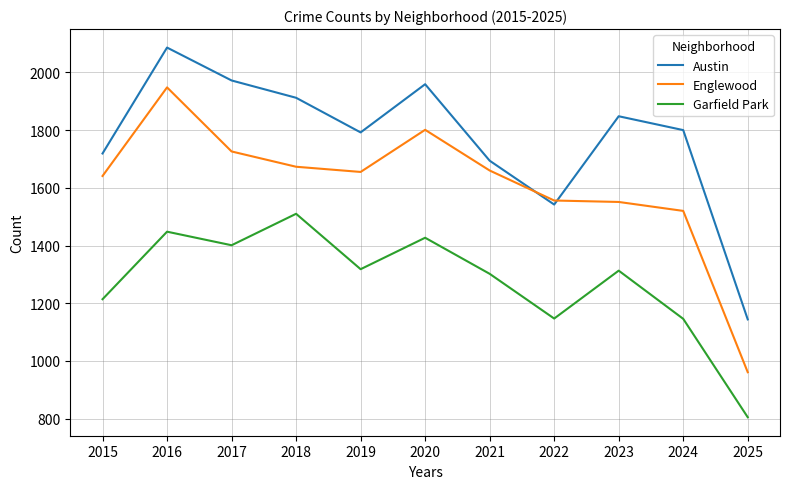

True or false: Englewood has a value of 949 at 2021.

False